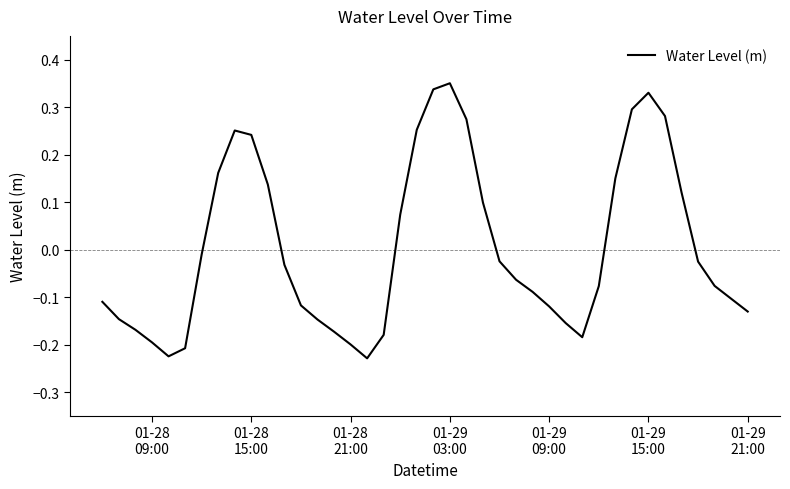

What is the difference between the maximum and minimum values?

0.6